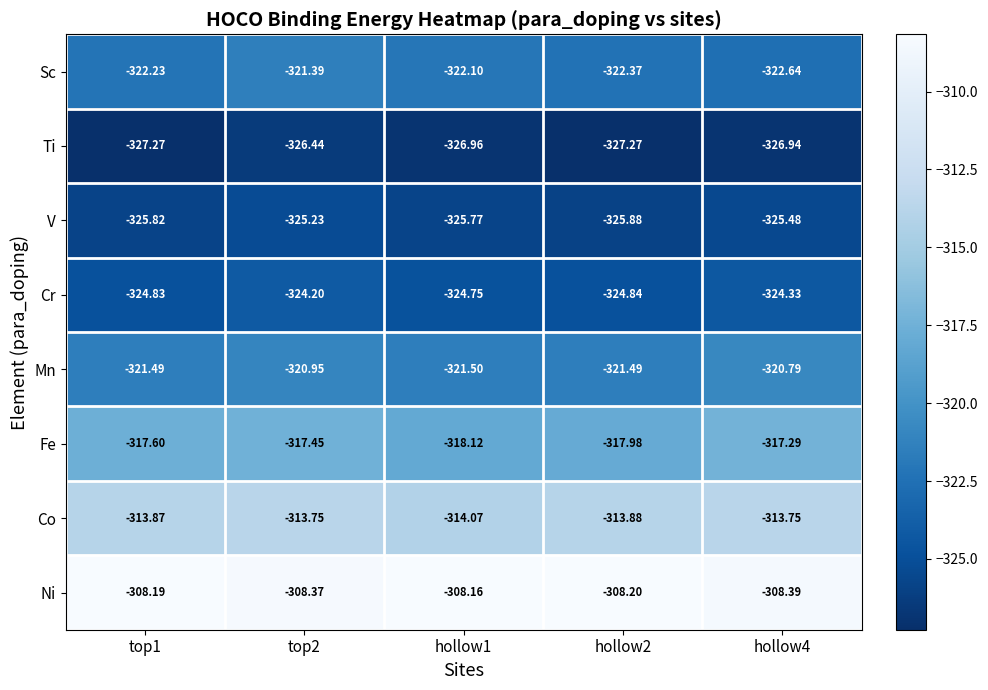

Count the number of categories in the chart.

5